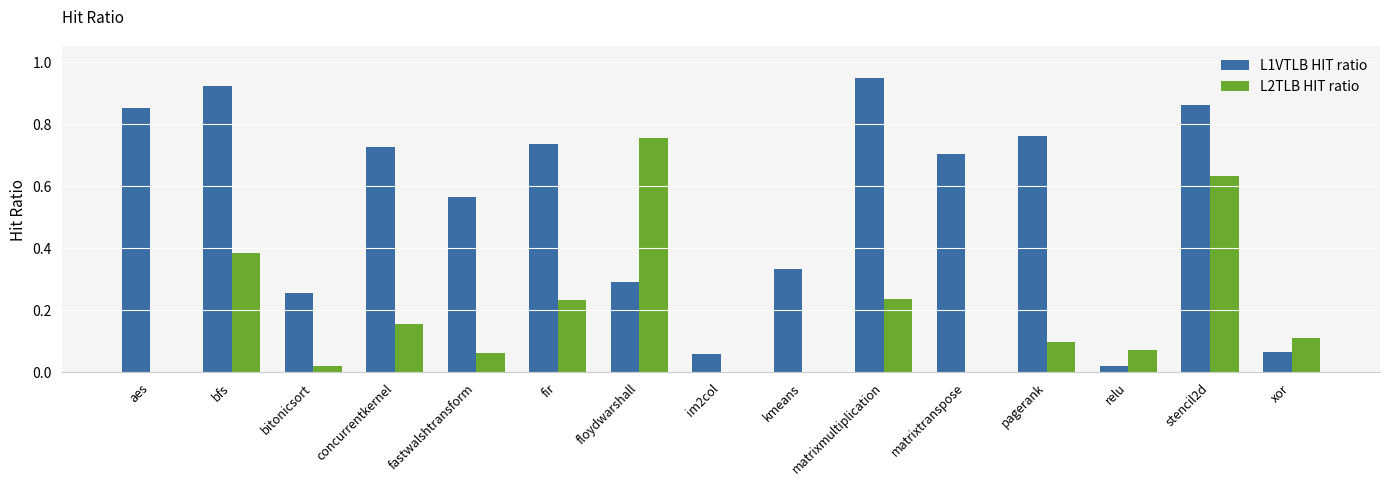

Which series has the widest spread of values?

L1VTLB HIT ratio